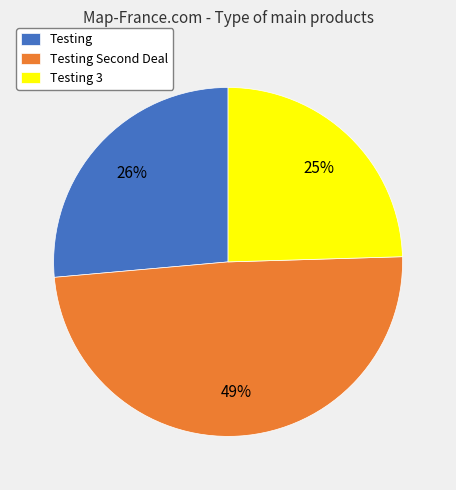

Which category has the smallest portion of the pie?

Testing 3